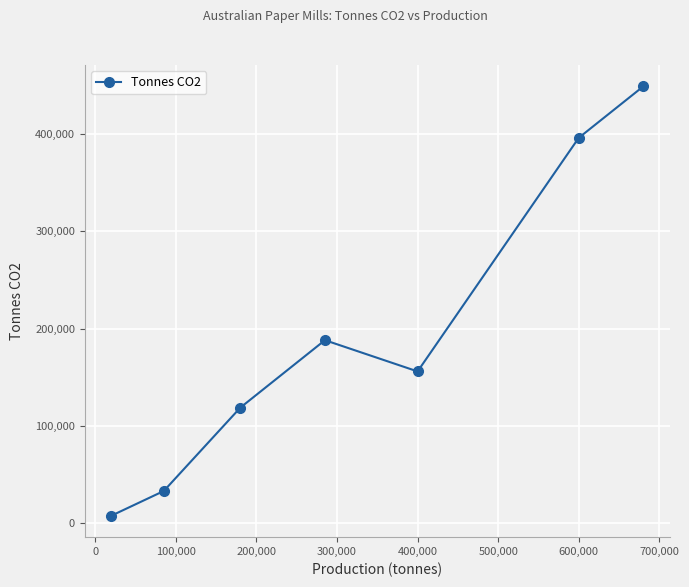

What is the maximum value shown in the chart?

448800